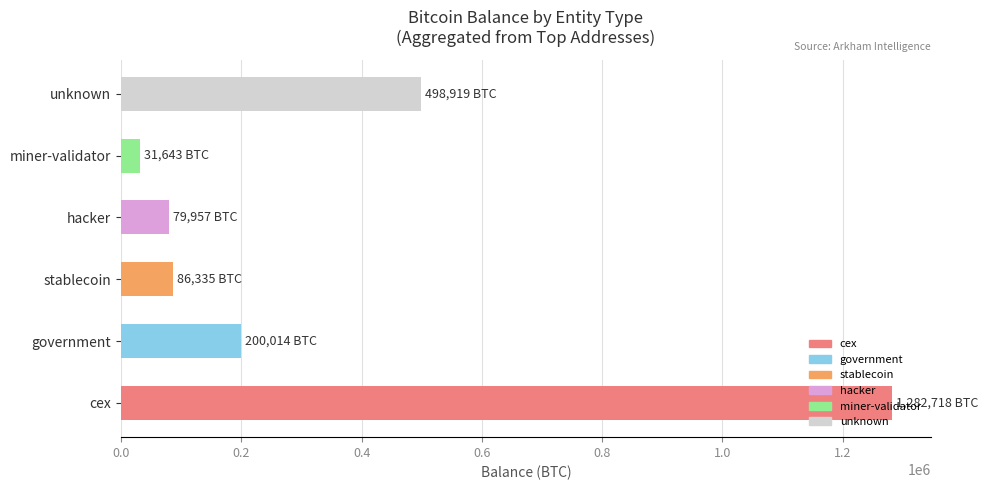

Is it true that the value at government is 58821.0?

False